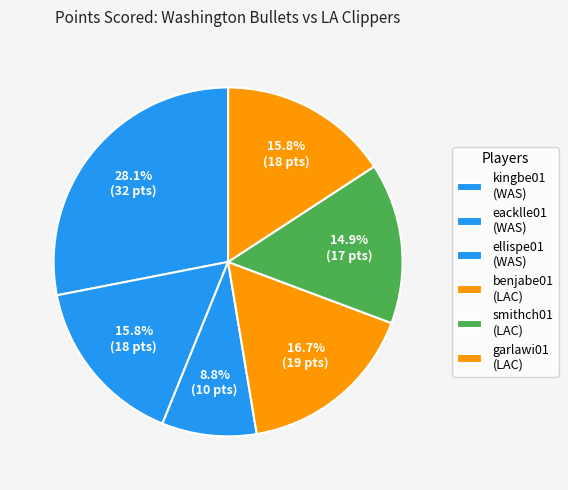

How many segments does this pie chart have?

6